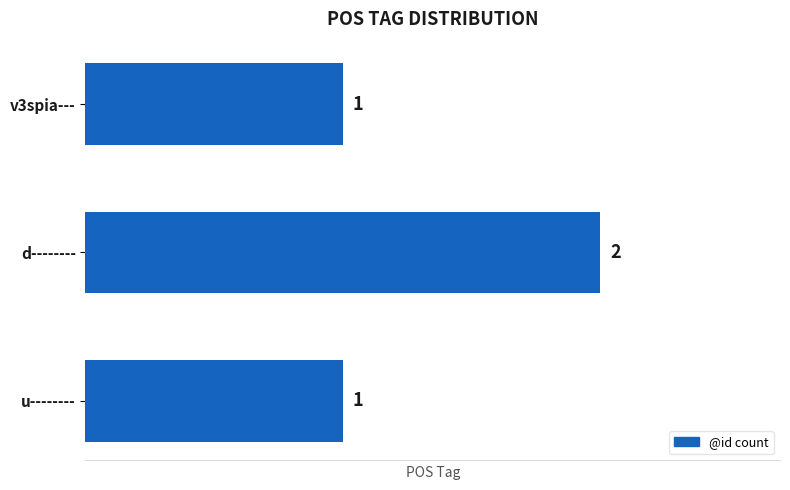

The value at u-------- is 1. True or false?

True